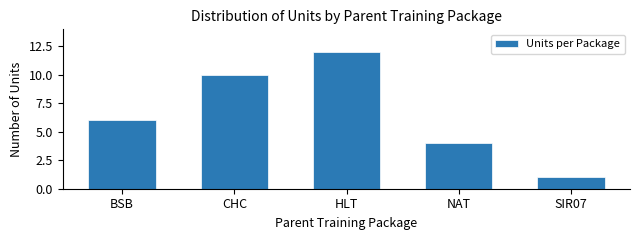

Reading left to right, extract all data points from this chart.

BSB=6	CHC=10	HLT=12	NAT=4	SIR07=1